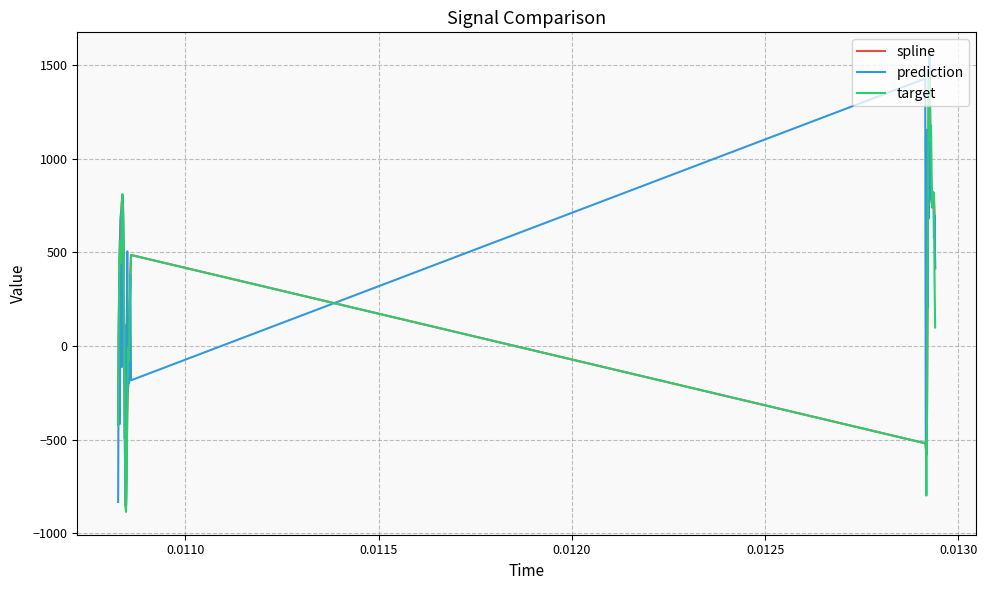

What is the lowest value of the spline series?

-852.2